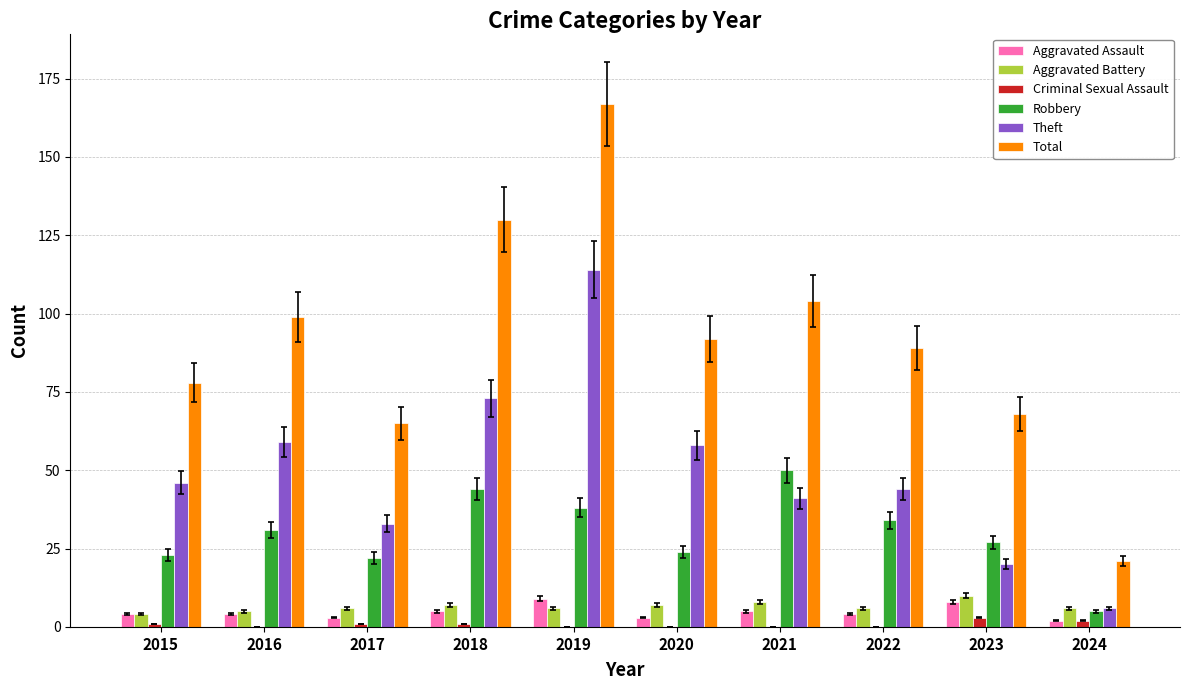

Are the bars horizontal?

No